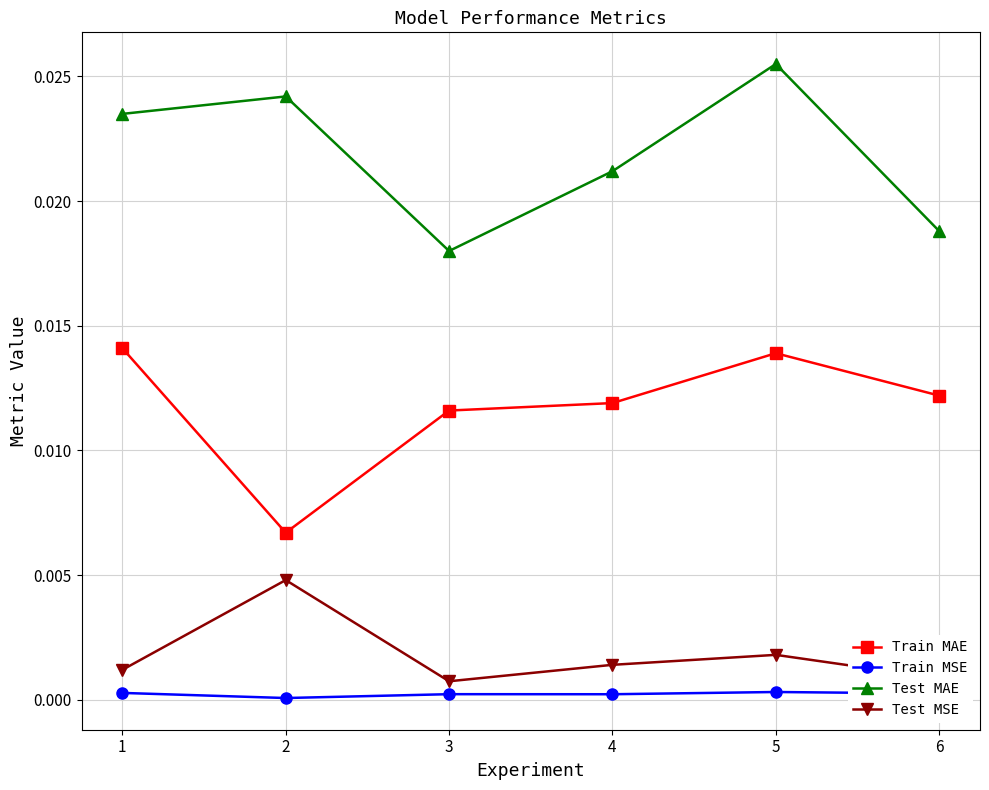

True or false: Test MAE has a value of 0.0 at 3.

True